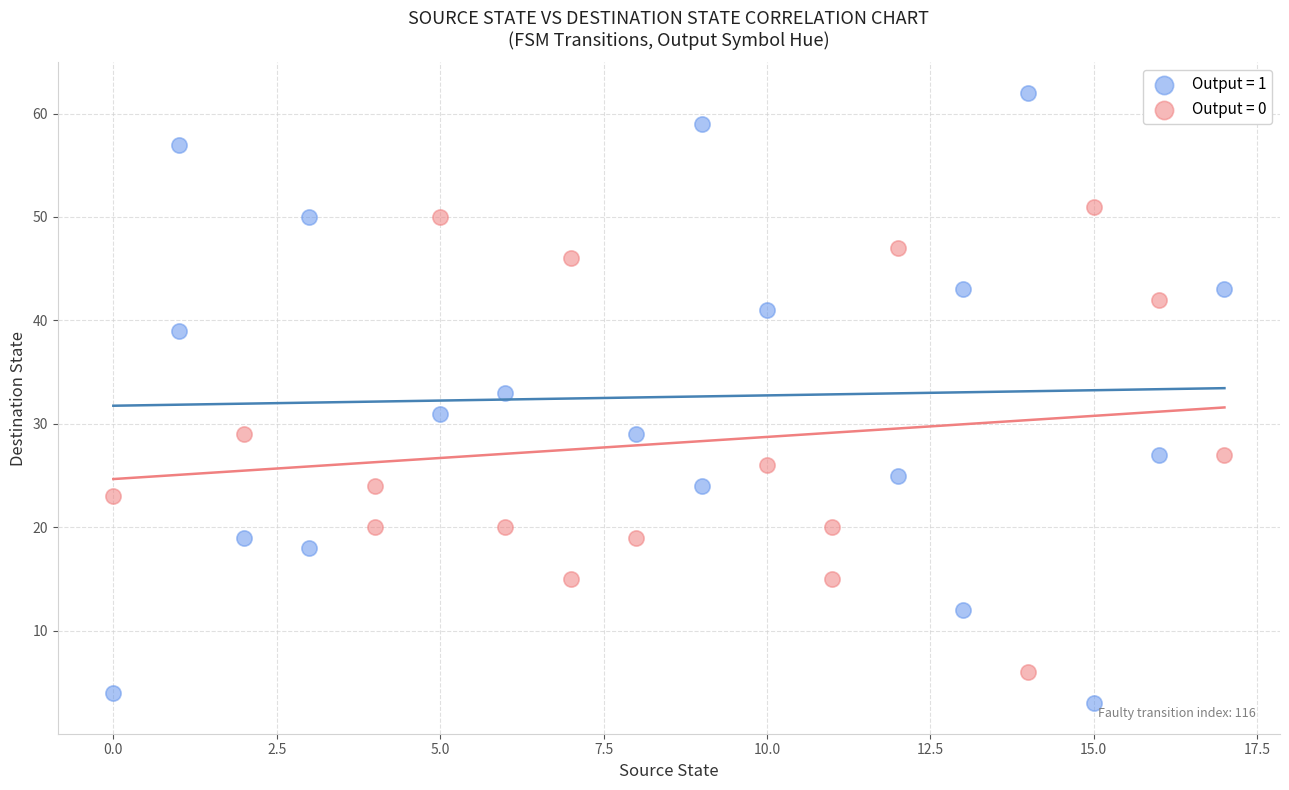

Which series reaches the minimum Y coordinate?

Output = 1